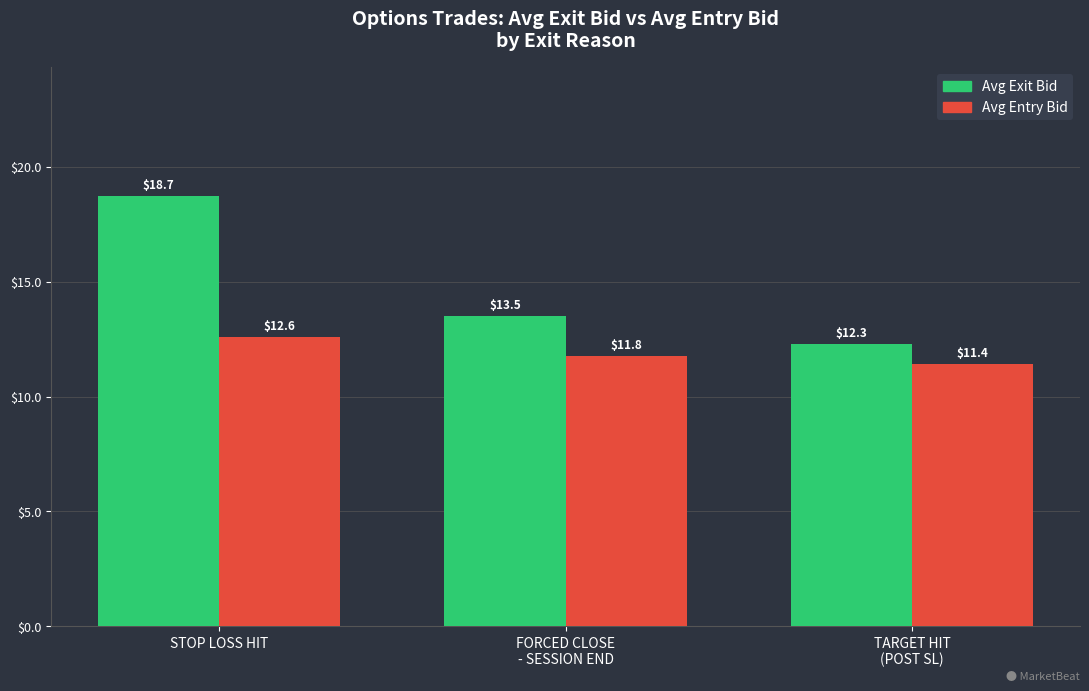

At which label does Avg Entry Bid reach its minimum?

TARGET HIT
(POST SL)